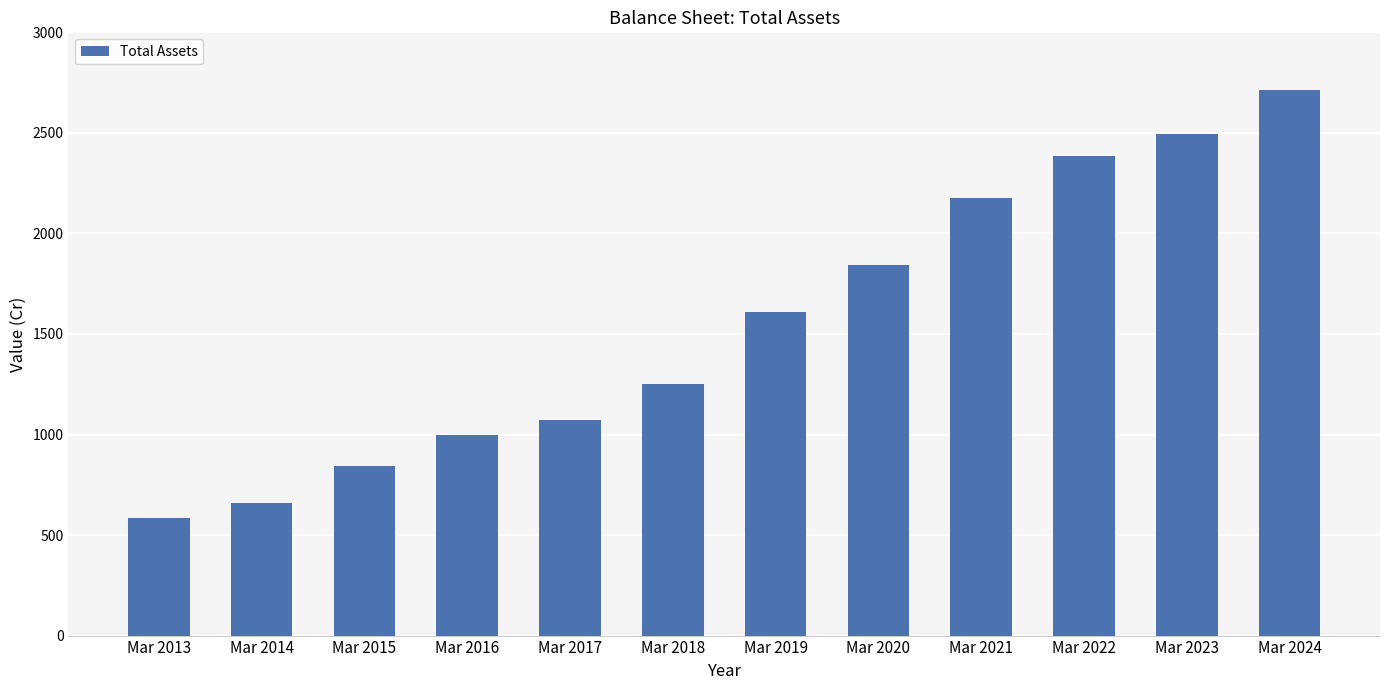

What is the ratio of the value at Mar 2015 to the value at Mar 2016?

0.8